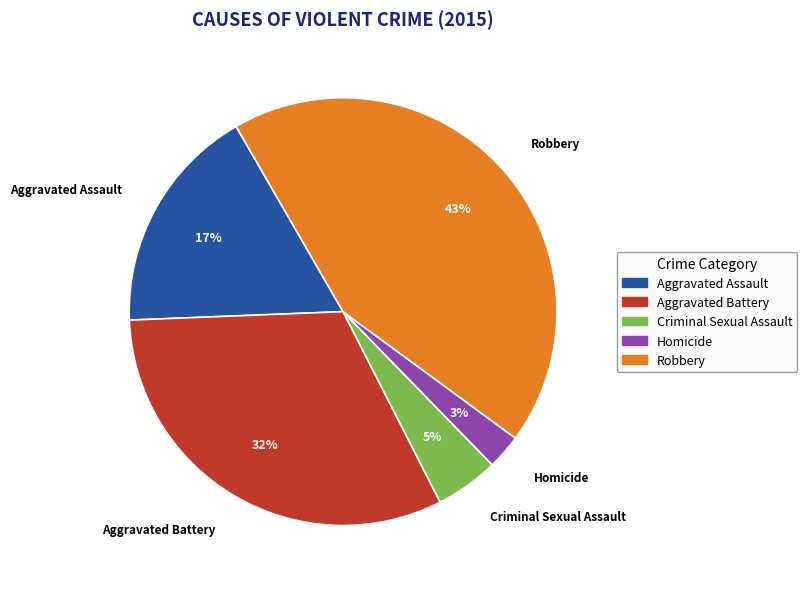

Is the sum of Criminal Sexual Assault and Aggravated Battery greater than half?

No